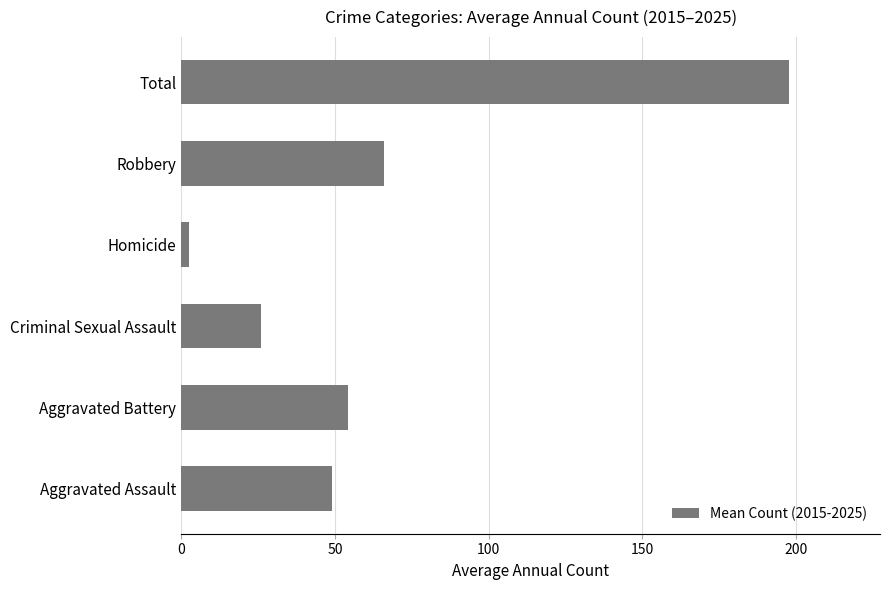

Are the bars horizontal?

Yes